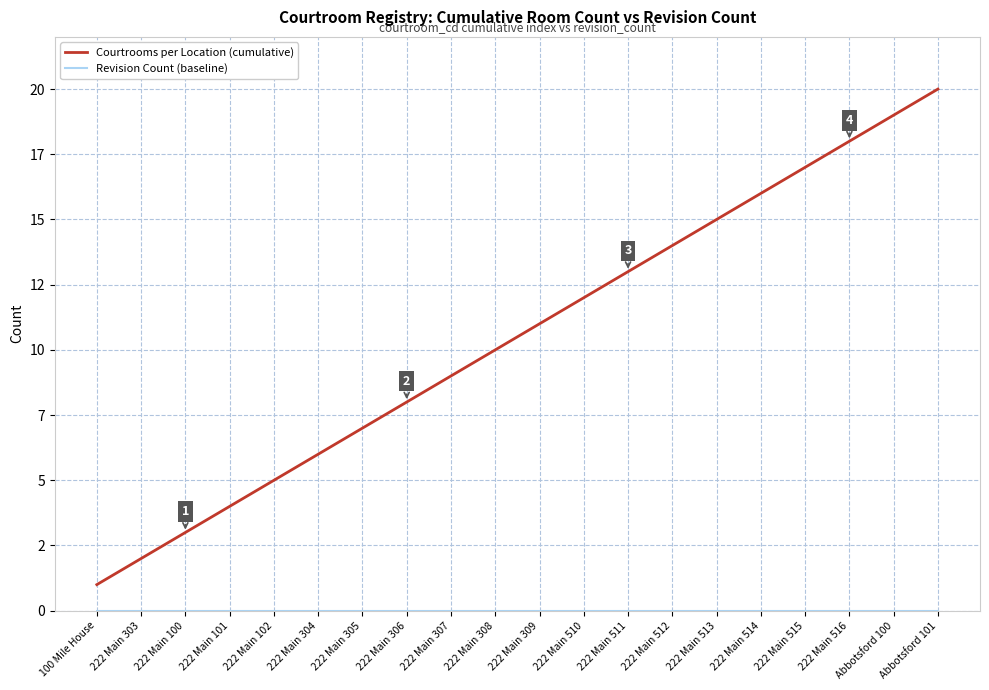

Reading left to right, transcribe all the data shown in this chart.

Courtrooms per Location (cumulative): 1	2	3	4	5	6	7	8	9	10	11	12	13	14	15	16	17	18	19	20
Revision Count (baseline): 0	0	0	0	0	0	0	0	0	0	0	0	0	0	0	0	0	0	0	0